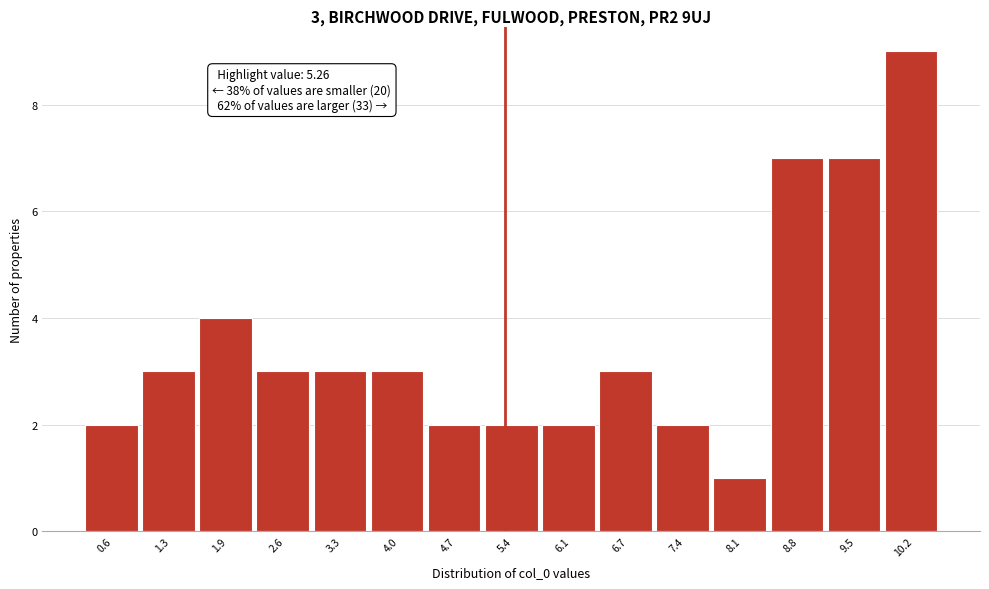

Which range on the x-axis has the tallest bar?

9.8 to 10.5